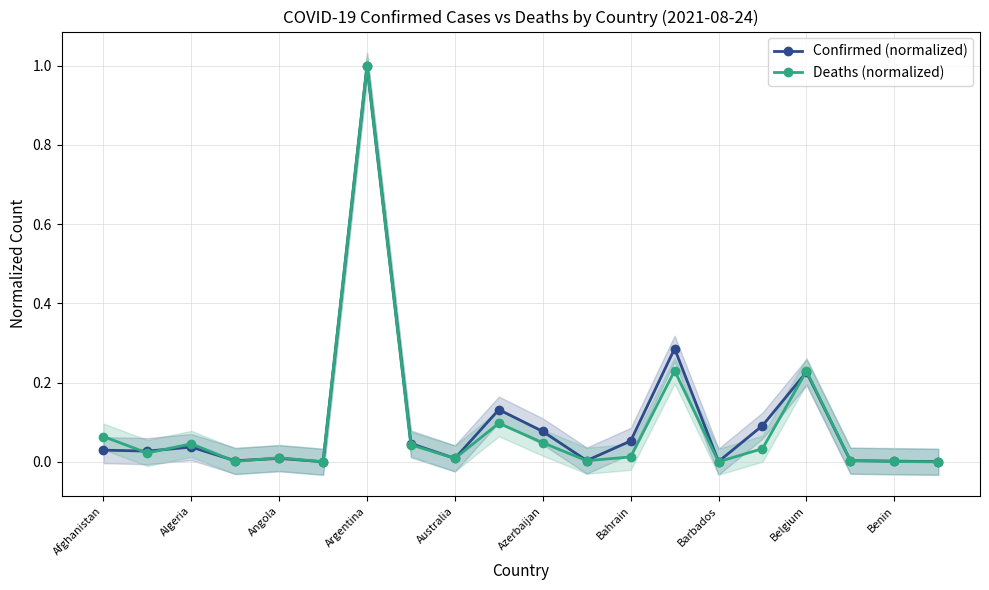

Which category has the highest value in the Confirmed (normalized) series?

Argentina